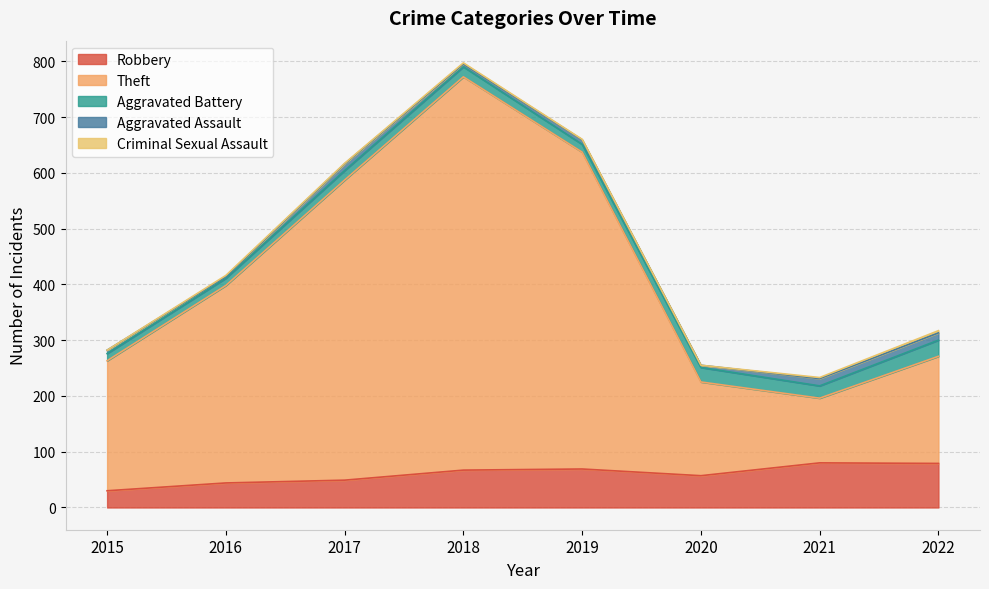

Which series has the largest range (max minus min)?

Theft